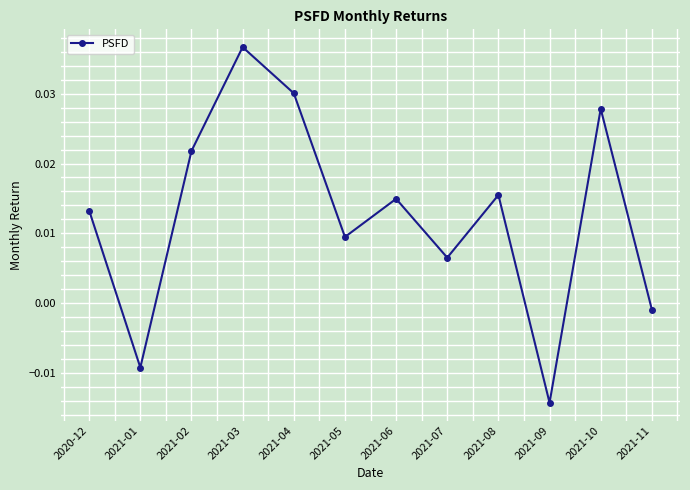

True or false: there are more than 1 points higher than both neighbors.

True